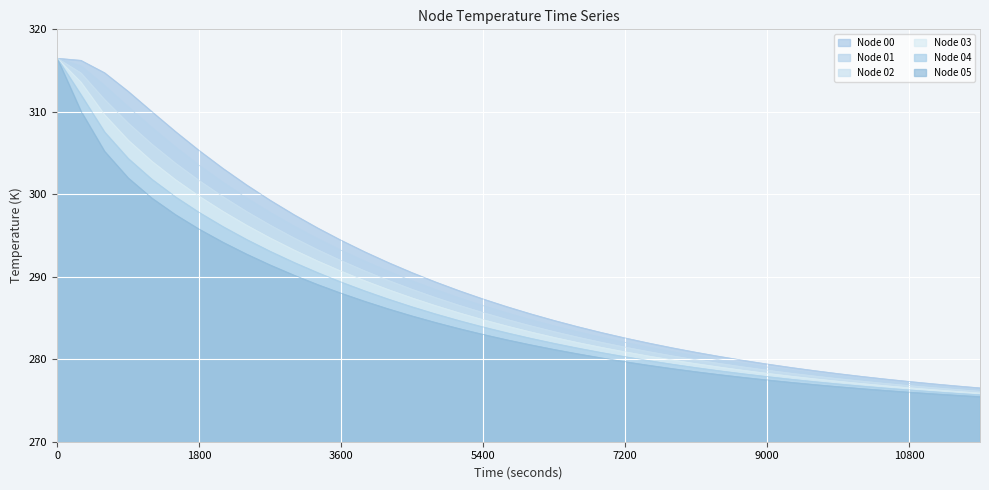

True or false: Node 04 and Node 05 intersect in this chart.

False